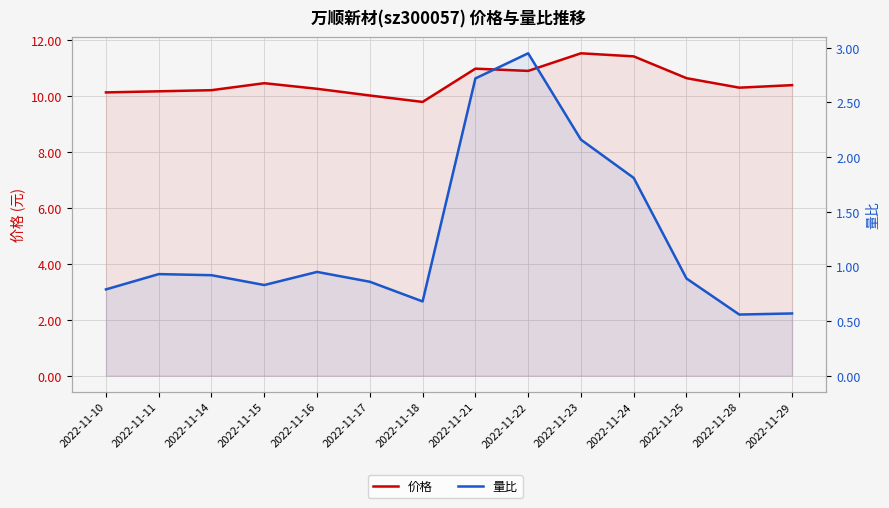

Where is 量比 nearest to the value 1?

2022-11-16